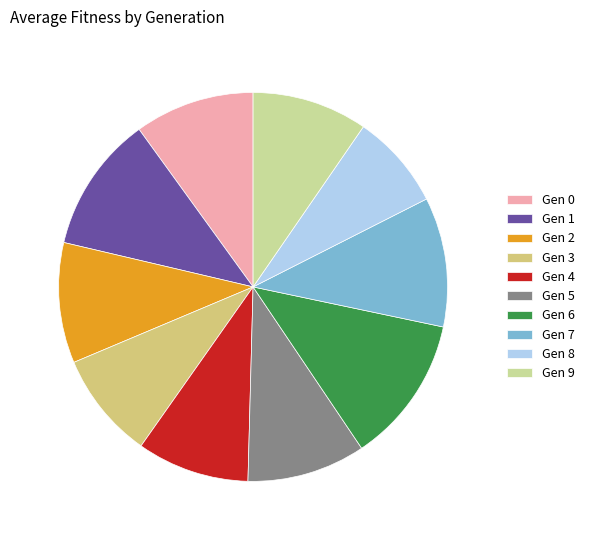

What is the smallest slice in the pie chart?

Gen 8